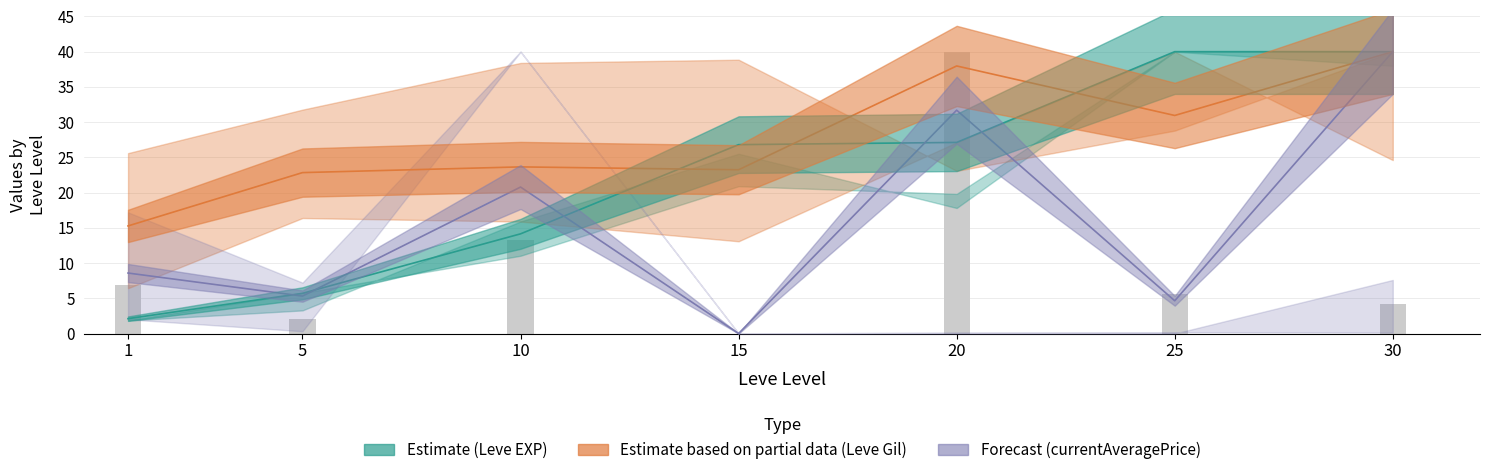

How many values exceed 5?

4